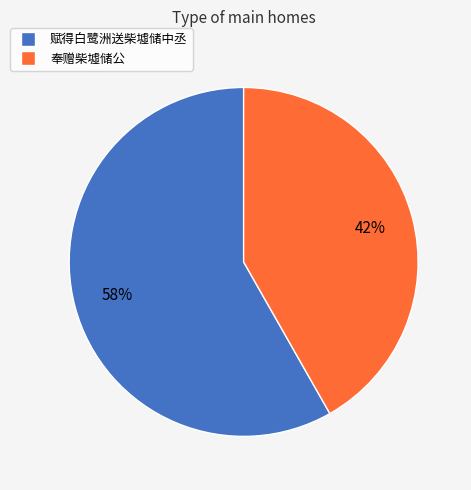

Which slice is the largest?

赋得白鹭洲送柴墟储中丞